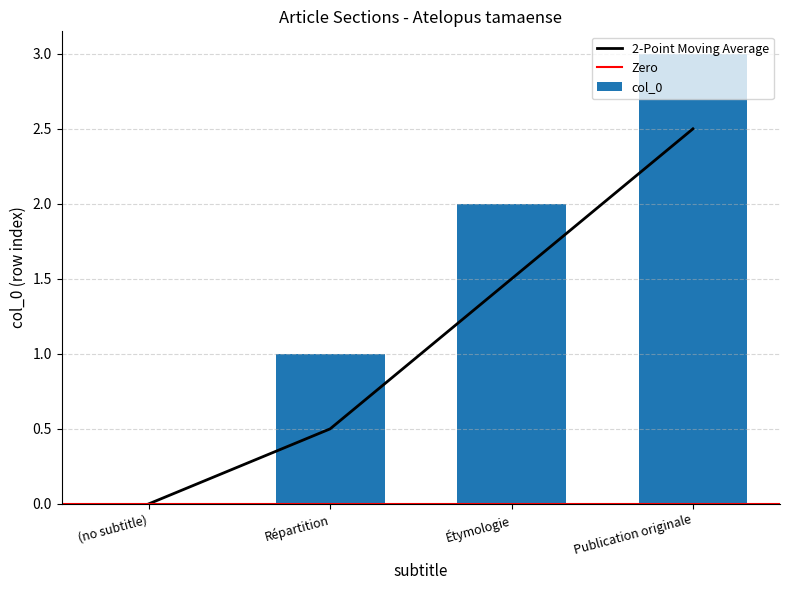

What is the sum of the values at Publication originale and (no subtitle)?

3